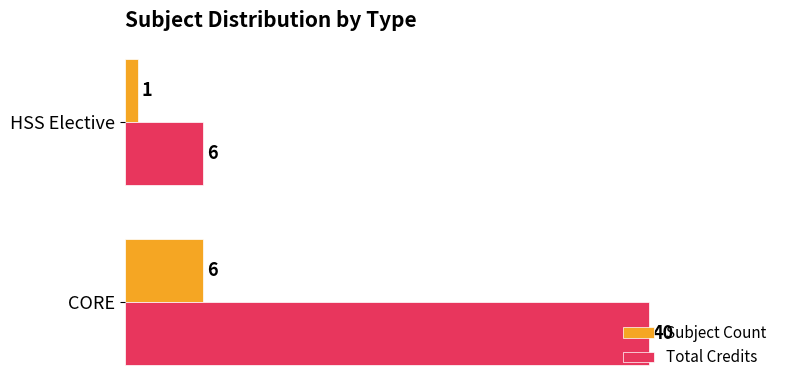

What is the total value across all series at CORE?

46